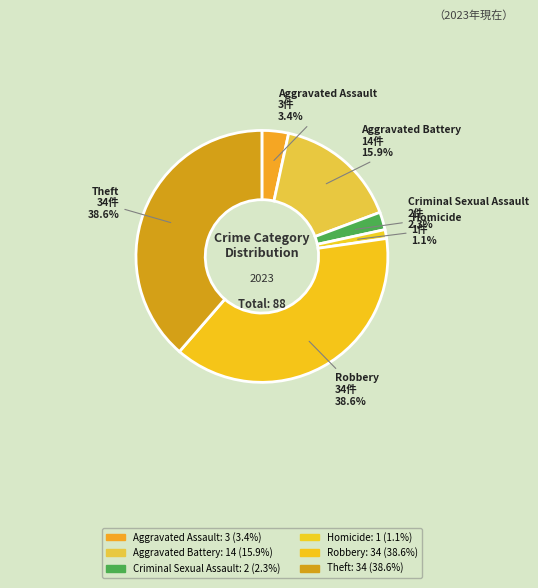

Is the sum of Robbery and Homicide greater than half?

No